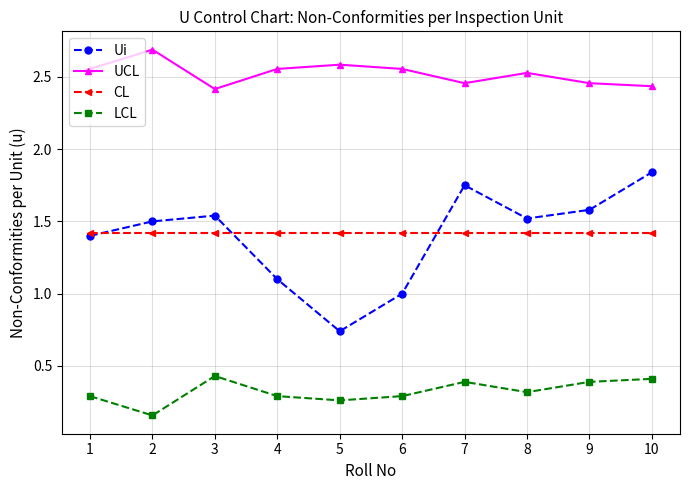

Between 3 and 6, which series saw the biggest shift?

Ui